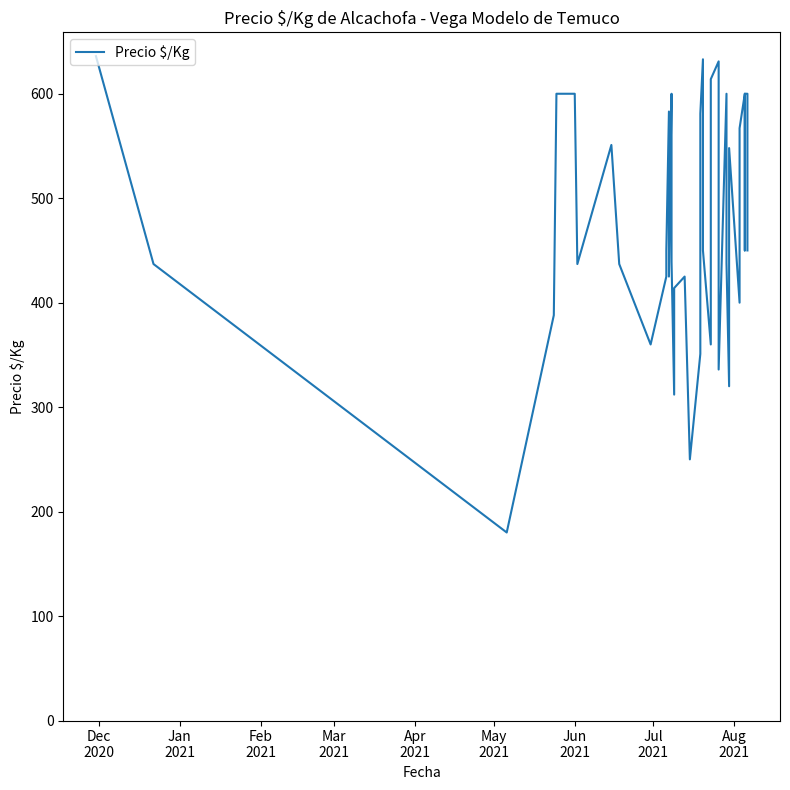

True or false: the data shows 437 at Jun
2021.

True